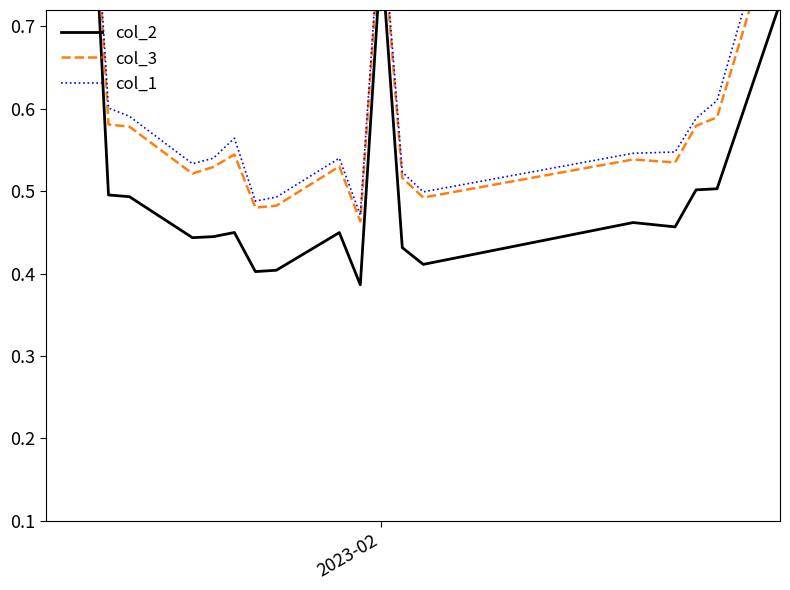

What is the average value of the col_2 series?

0.6